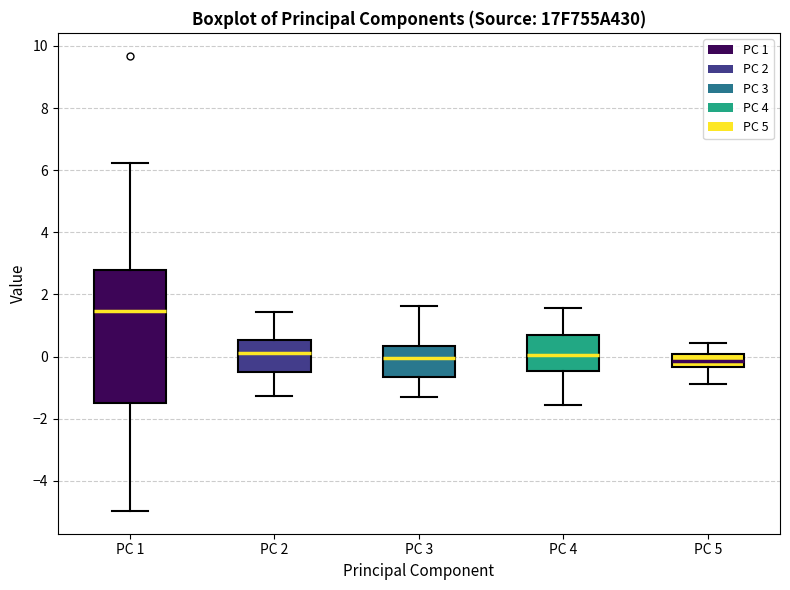

Reading left to right, transcribe this box plot: for each box, give where its median line is, the range the box spans, and where its two whiskers end, as read against the y-axis. The values are not printed on the chart, so give them approximately, as read against the axis.

PC 1: median 1.4, box -1.6 to 2.8, whiskers -5.0 to 6.2
PC 2: median 0.2, box -0.4 to 0.6, whiskers -1.2 to 1.4
PC 3: median 0.0, box -0.6 to 0.4, whiskers -1.4 to 1.6
PC 4: median 0.0, box -0.4 to 0.8, whiskers -1.6 to 1.6
PC 5: median -0.2, box -0.4 to 0.0, whiskers -0.8 to 0.4